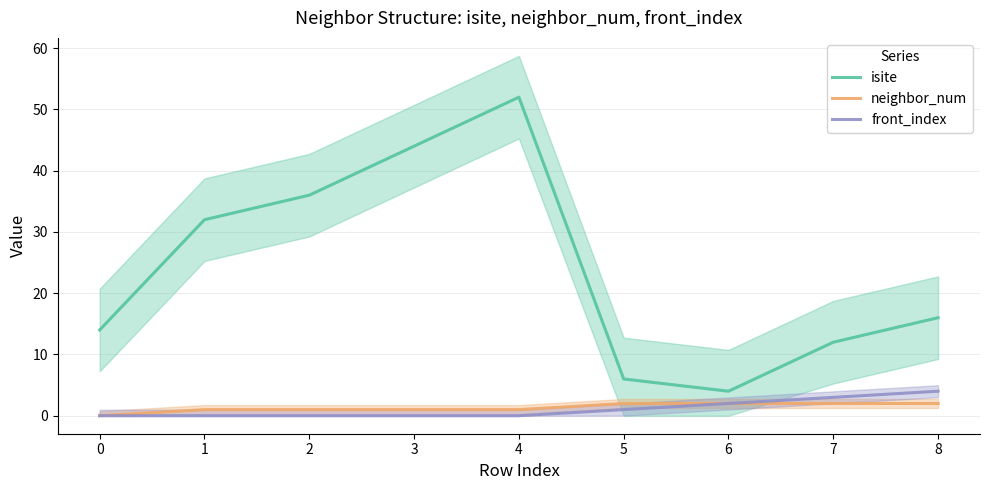

How many neighbor_num values are between 1 and 2?

8